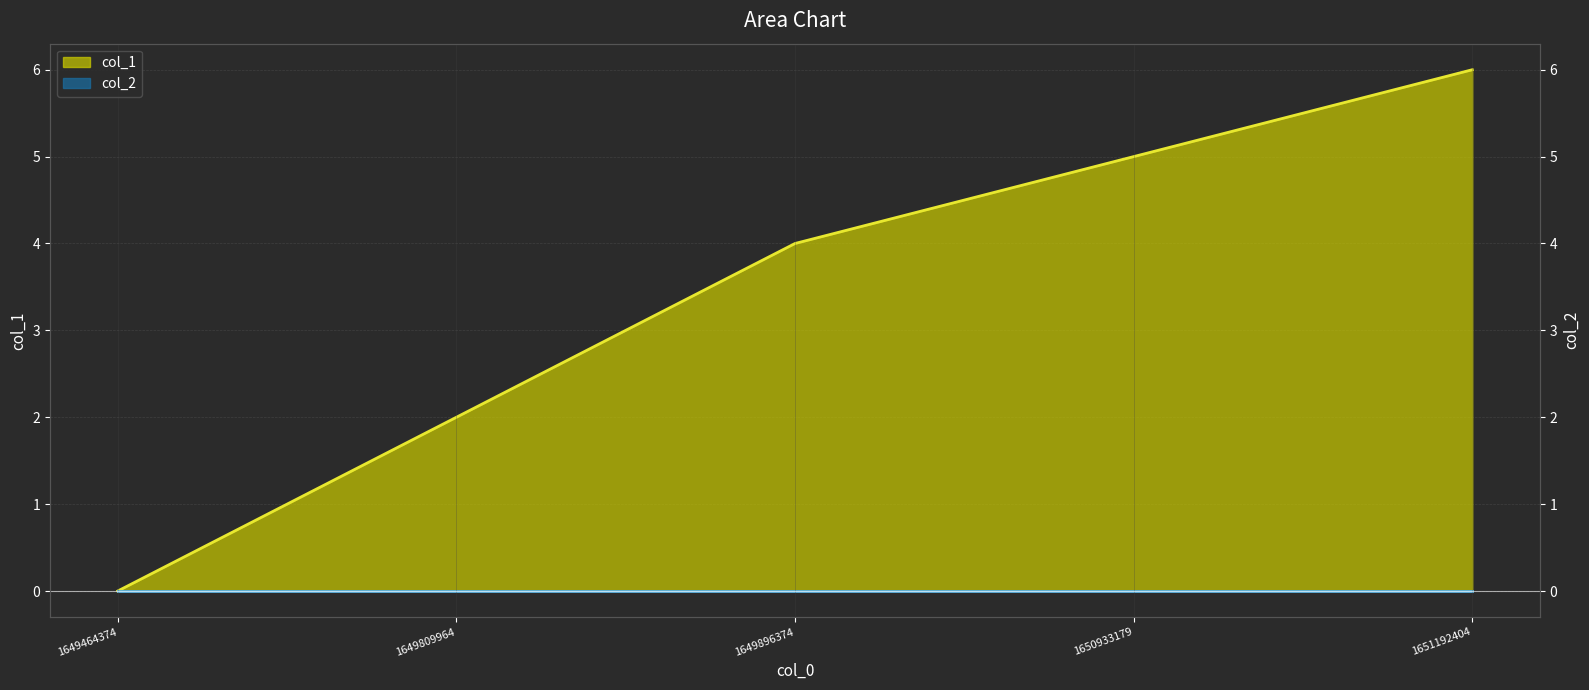

True or false: col_2 line and col_1 line cross at least once.

False